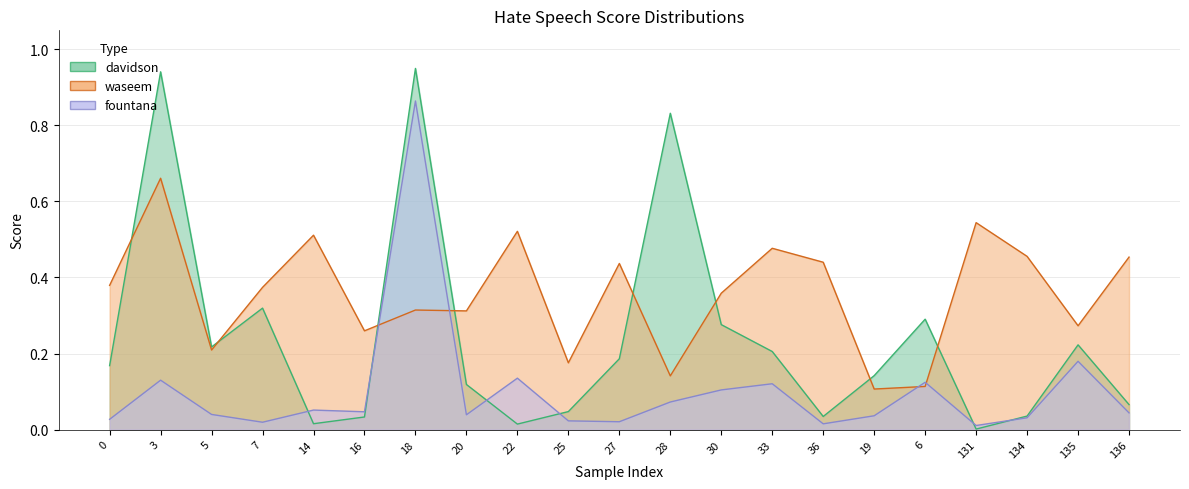

What is the total value across all series at 19?

0.3